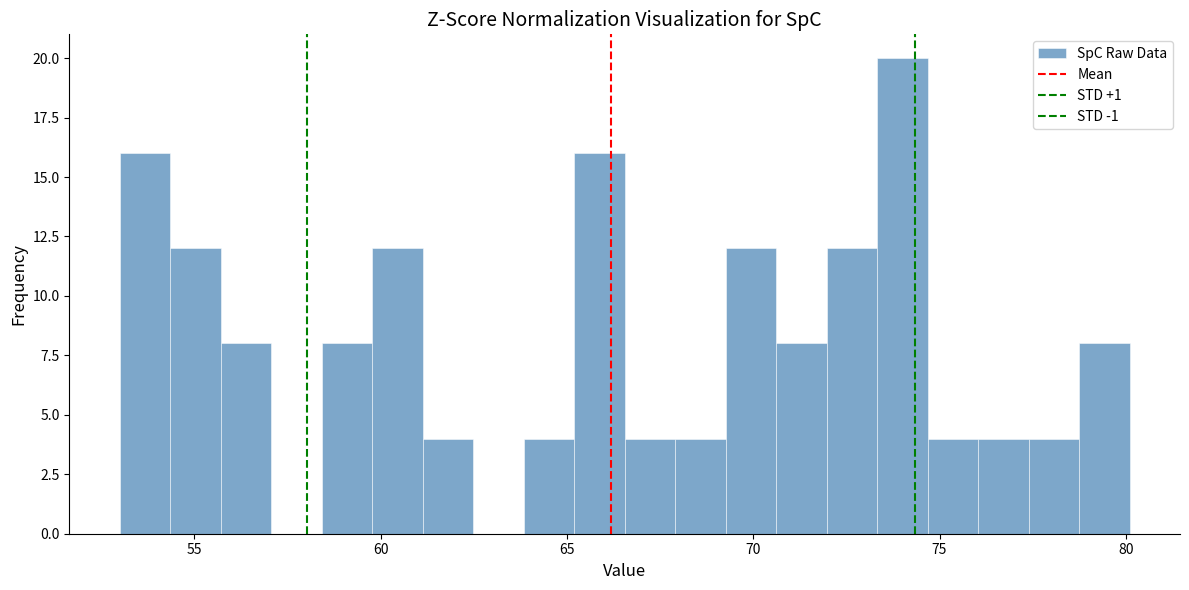

Read against the x-axis, roughly where is the centre of the tallest bar?

74.0